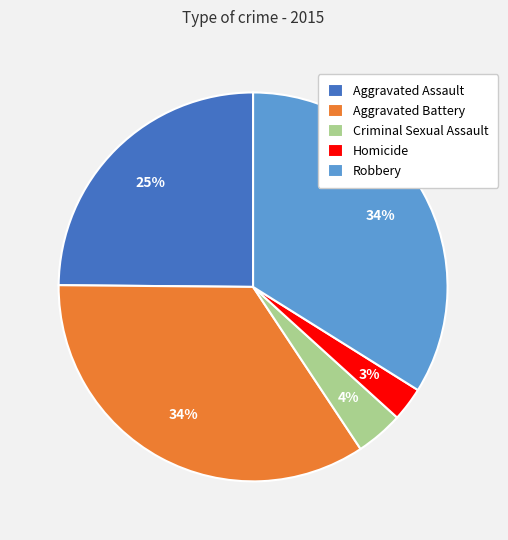

To the nearest percent, what is the difference between the Robbery and Aggravated Assault slice percentages?

9%